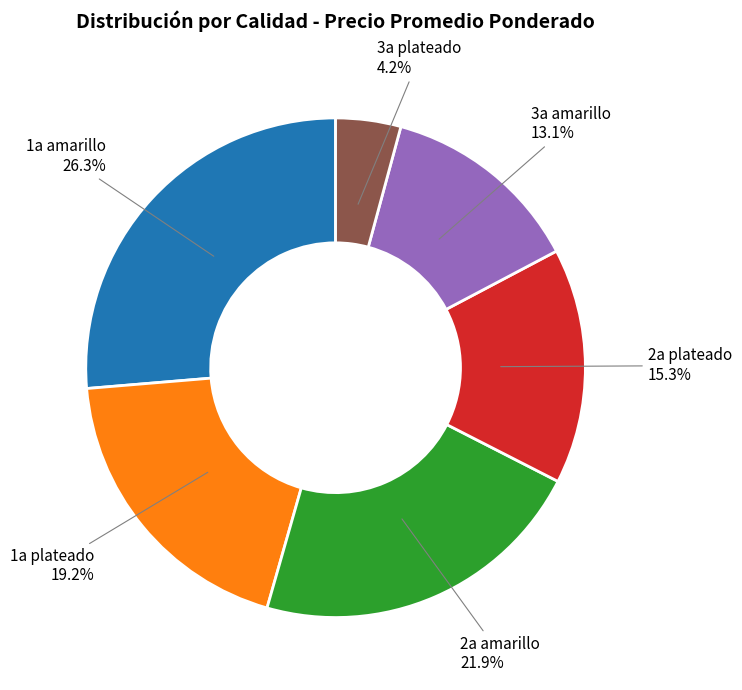

Does 2a amarillo account for over 50% of the chart?

No